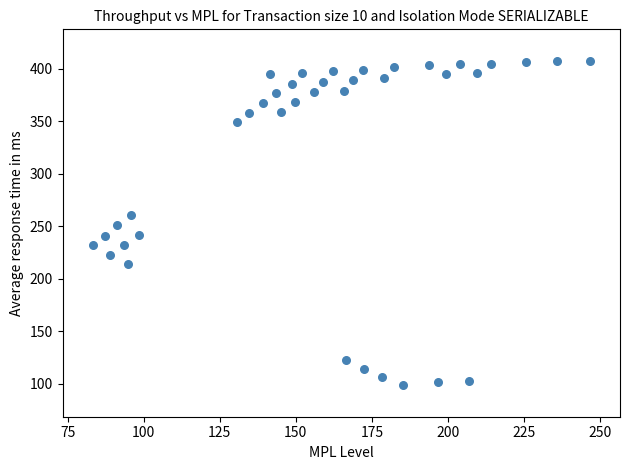

What is the range of Y values (max minus min)?

308.4